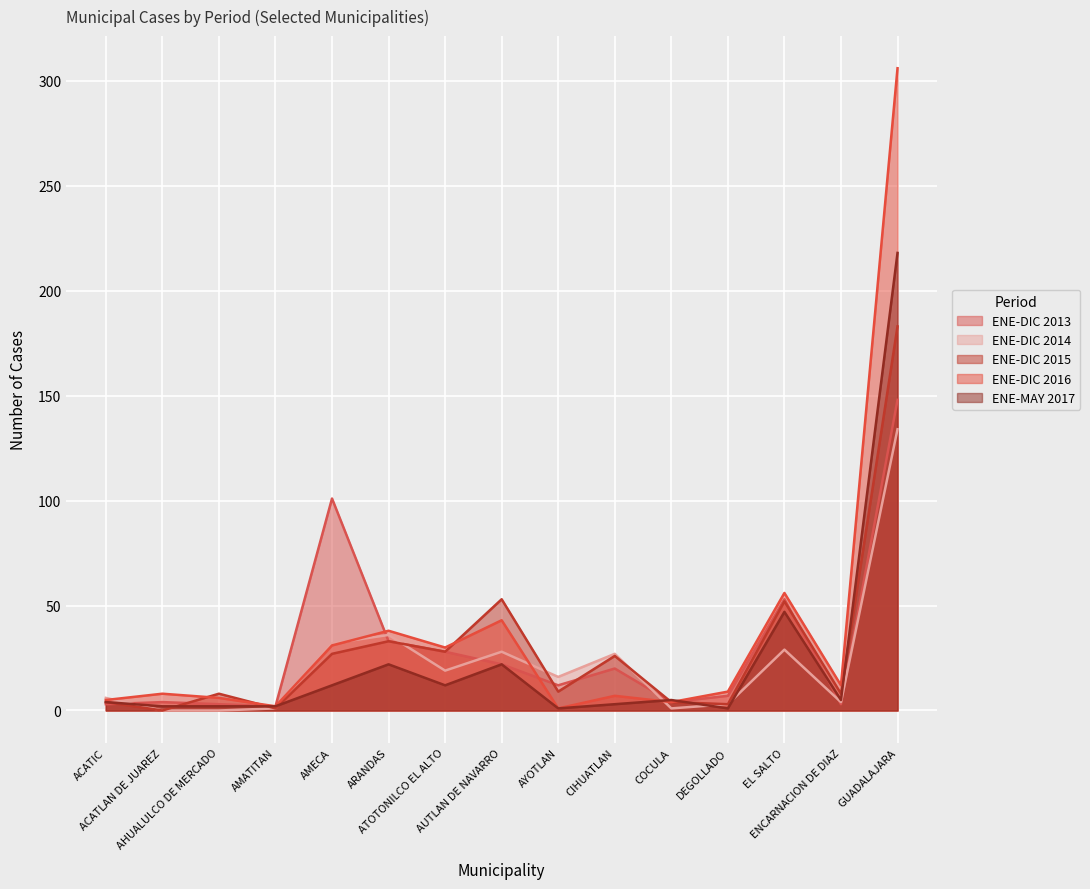

What is the label of the 12th point from the left?

DEGOLLADO